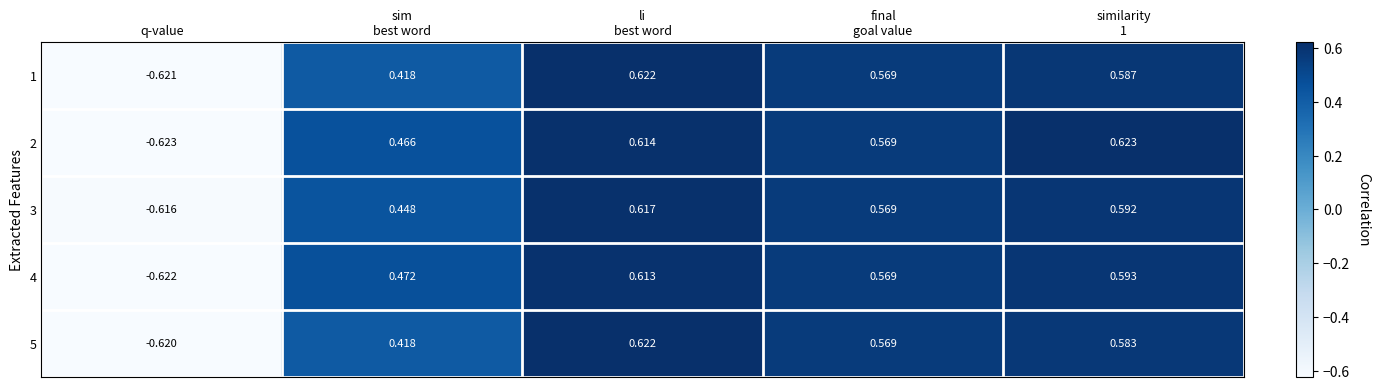

How many data points in 3 are above 0?

4